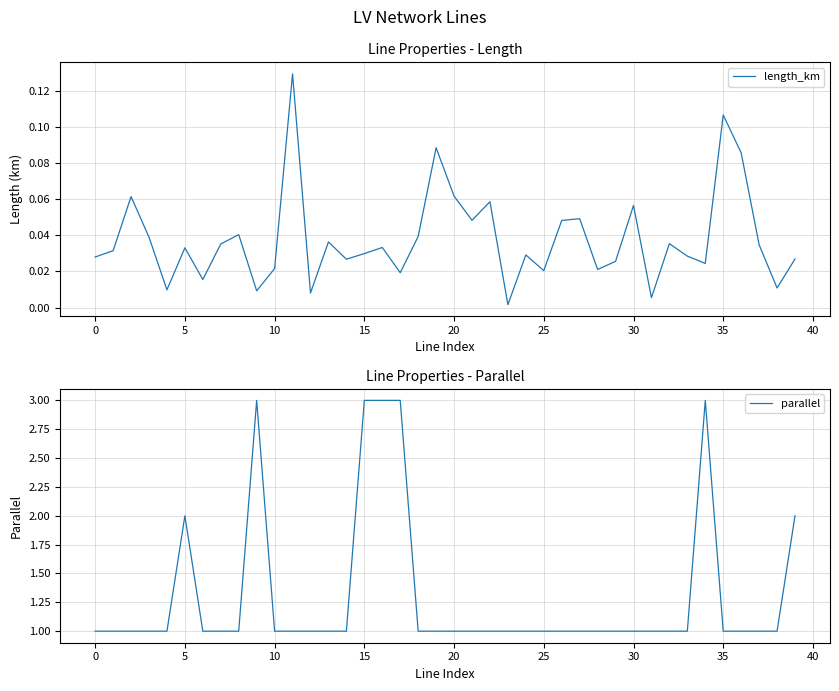

How many series are shown in this chart?

2